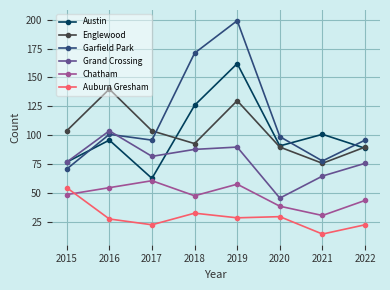

True or false: Austin and Garfield Park cross at least once.

True